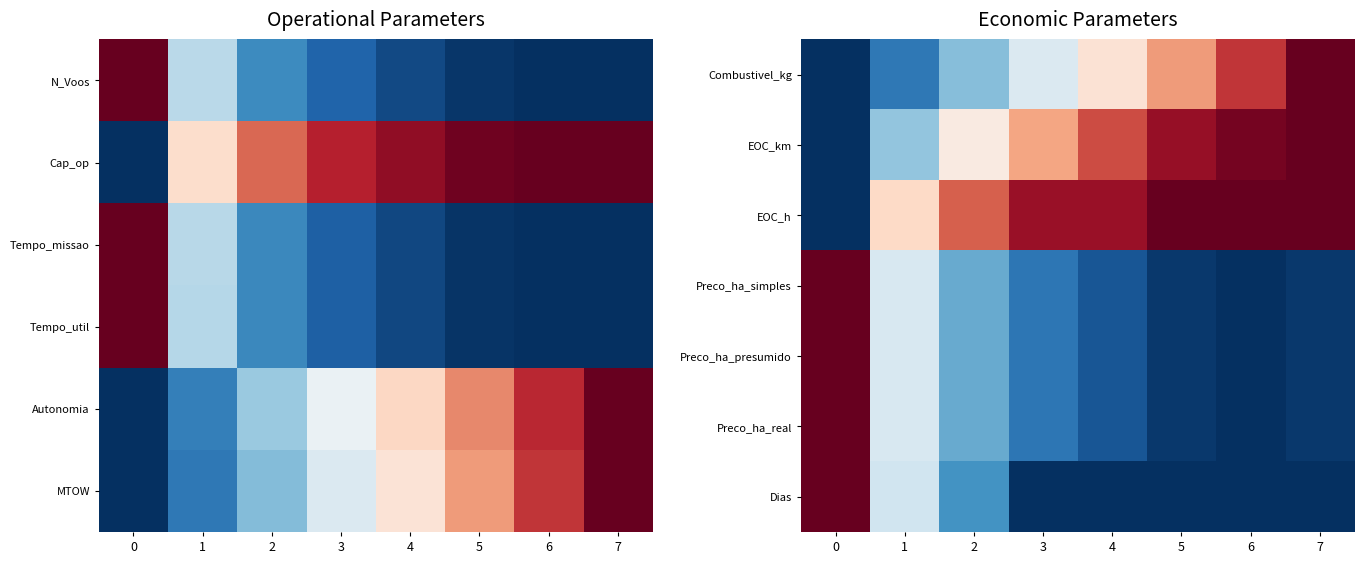

Where is Preco_ha_real nearest to the value 0?

6